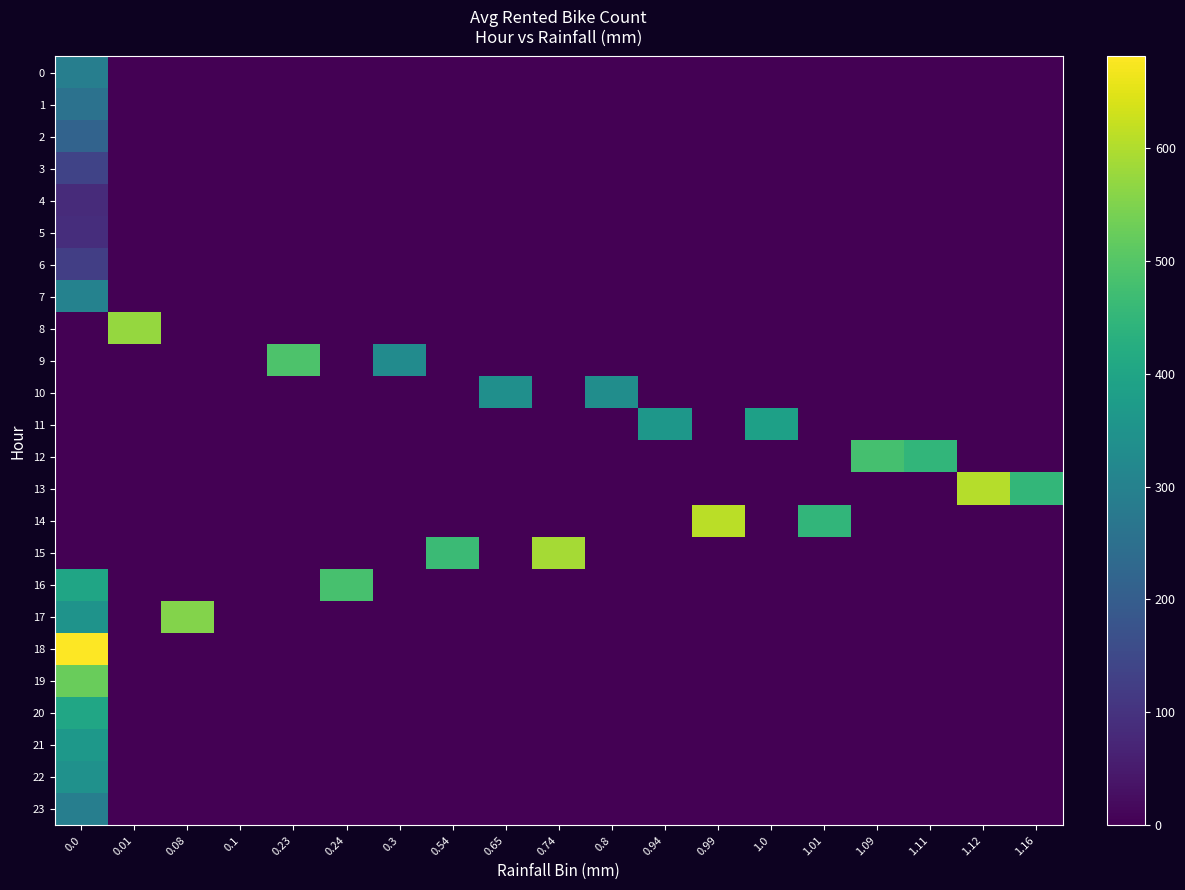

Reading left to right, what are all the values shown in this chart?

0: 0.0=291.0	0.01=0.0	0.08=0.0	0.1=0.0	0.23=0.0	0.24=0.0	0.3=0.0	0.54=0.0	0.65=0.0	0.74=0.0	0.8=0.0	0.94=0.0	0.99=0.0	1.0=0.0	1.01=0.0	1.09=0.0	1.11=0.0	1.12=0.0	1.16=0.0
1: 0.0=256.0	0.01=0.0	0.08=0.0	0.1=0.0	0.23=0.0	0.24=0.0	0.3=0.0	0.54=0.0	0.65=0.0	0.74=0.0	0.8=0.0	0.94=0.0	0.99=0.0	1.0=0.0	1.01=0.0	1.09=0.0	1.11=0.0	1.12=0.0	1.16=0.0
2: 0.0=217.5	0.01=0.0	0.08=0.0	0.1=0.0	0.23=0.0	0.24=0.0	0.3=0.0	0.54=0.0	0.65=0.0	0.74=0.0	0.8=0.0	0.94=0.0	0.99=0.0	1.0=0.0	1.01=0.0	1.09=0.0	1.11=0.0	1.12=0.0	1.16=0.0
3: 0.0=137.0	0.01=0.0	0.08=0.0	0.1=0.0	0.23=0.0	0.24=0.0	0.3=0.0	0.54=0.0	0.65=0.0	0.74=0.0	0.8=0.0	0.94=0.0	0.99=0.0	1.0=0.0	1.01=0.0	1.09=0.0	1.11=0.0	1.12=0.0	1.16=0.0
4: 0.0=83.5	0.01=0.0	0.08=0.0	0.1=0.0	0.23=0.0	0.24=0.0	0.3=0.0	0.54=0.0	0.65=0.0	0.74=0.0	0.8=0.0	0.94=0.0	0.99=0.0	1.0=0.0	1.01=0.0	1.09=0.0	1.11=0.0	1.12=0.0	1.16=0.0
5: 0.0=89.5	0.01=0.0	0.08=0.0	0.1=0.0	0.23=0.0	0.24=0.0	0.3=0.0	0.54=0.0	0.65=0.0	0.74=0.0	0.8=0.0	0.94=0.0	0.99=0.0	1.0=0.0	1.01=0.0	1.09=0.0	1.11=0.0	1.12=0.0	1.16=0.0
6: 0.0=125.5	0.01=0.0	0.08=0.0	0.1=0.0	0.23=0.0	0.24=0.0	0.3=0.0	0.54=0.0	0.65=0.0	0.74=0.0	0.8=0.0	0.94=0.0	0.99=0.0	1.0=0.0	1.01=0.0	1.09=0.0	1.11=0.0	1.12=0.0	1.16=0.0
7: 0.0=303.0	0.01=0.0	0.08=0.0	0.1=0.0	0.23=0.0	0.24=0.0	0.3=0.0	0.54=0.0	0.65=0.0	0.74=0.0	0.8=0.0	0.94=0.0	0.99=0.0	1.0=0.0	1.01=0.0	1.09=0.0	1.11=0.0	1.12=0.0	1.16=0.0
8: 0.0=0.0	0.01=574.5	0.08=0.0	0.1=0.0	0.23=0.0	0.24=0.0	0.3=0.0	0.54=0.0	0.65=0.0	0.74=0.0	0.8=0.0	0.94=0.0	0.99=0.0	1.0=0.0	1.01=0.0	1.09=0.0	1.11=0.0	1.12=0.0	1.16=0.0
9: 0.0=0.0	0.01=0.0	0.08=0.0	0.1=0.0	0.23=490.0	0.24=0.0	0.3=328.0	0.54=0.0	0.65=0.0	0.74=0.0	0.8=0.0	0.94=0.0	0.99=0.0	1.0=0.0	1.01=0.0	1.09=0.0	1.11=0.0	1.12=0.0	1.16=0.0
10: 0.0=0.0	0.01=0.0	0.08=0.0	0.1=0.0	0.23=0.0	0.24=0.0	0.3=0.0	0.54=0.0	0.65=339.0	0.74=0.0	0.8=334.0	0.94=0.0	0.99=0.0	1.0=0.0	1.01=0.0	1.09=0.0	1.11=0.0	1.12=0.0	1.16=0.0
11: 0.0=0.0	0.01=0.0	0.08=0.0	0.1=0.0	0.23=0.0	0.24=0.0	0.3=0.0	0.54=0.0	0.65=0.0	0.74=0.0	0.8=0.0	0.94=360.0	0.99=0.0	1.0=388.0	1.01=0.0	1.09=0.0	1.11=0.0	1.12=0.0	1.16=0.0
12: 0.0=0.0	0.01=0.0	0.08=0.0	0.1=0.0	0.23=0.0	0.24=0.0	0.3=0.0	0.54=0.0	0.65=0.0	0.74=0.0	0.8=0.0	0.94=0.0	0.99=0.0	1.0=0.0	1.01=0.0	1.09=479.0	1.11=449.0	1.12=0.0	1.16=0.0
13: 0.0=0.0	0.01=0.0	0.08=0.0	0.1=0.0	0.23=0.0	0.24=0.0	0.3=0.0	0.54=0.0	0.65=0.0	0.74=0.0	0.8=0.0	0.94=0.0	0.99=0.0	1.0=0.0	1.01=0.0	1.09=0.0	1.11=0.0	1.12=606.0	1.16=451.0
14: 0.0=0.0	0.01=0.0	0.08=0.0	0.1=0.0	0.23=0.0	0.24=0.0	0.3=0.0	0.54=0.0	0.65=0.0	0.74=0.0	0.8=0.0	0.94=0.0	0.99=611.0	1.0=0.0	1.01=447.0	1.09=0.0	1.11=0.0	1.12=0.0	1.16=0.0
15: 0.0=0.0	0.01=0.0	0.08=0.0	0.1=0.0	0.23=0.0	0.24=0.0	0.3=0.0	0.54=463.0	0.65=0.0	0.74=589.0	0.8=0.0	0.94=0.0	0.99=0.0	1.0=0.0	1.01=0.0	1.09=0.0	1.11=0.0	1.12=0.0	1.16=0.0
16: 0.0=400.0	0.01=0.0	0.08=0.0	0.1=0.0	0.23=0.0	0.24=484.0	0.3=0.0	0.54=0.0	0.65=0.0	0.74=0.0	0.8=0.0	0.94=0.0	0.99=0.0	1.0=0.0	1.01=0.0	1.09=0.0	1.11=0.0	1.12=0.0	1.16=0.0
17: 0.0=350.0	0.01=0.0	0.08=555.0	0.1=0.0	0.23=0.0	0.24=0.0	0.3=0.0	0.54=0.0	0.65=0.0	0.74=0.0	0.8=0.0	0.94=0.0	0.99=0.0	1.0=0.0	1.01=0.0	1.09=0.0	1.11=0.0	1.12=0.0	1.16=0.0
18: 0.0=681.0	0.01=0.0	0.08=0.0	0.1=0.0	0.23=0.0	0.24=0.0	0.3=0.0	0.54=0.0	0.65=0.0	0.74=0.0	0.8=0.0	0.94=0.0	0.99=0.0	1.0=0.0	1.01=0.0	1.09=0.0	1.11=0.0	1.12=0.0	1.16=0.0
19: 0.0=525.0	0.01=0.0	0.08=0.0	0.1=0.0	0.23=0.0	0.24=0.0	0.3=0.0	0.54=0.0	0.65=0.0	0.74=0.0	0.8=0.0	0.94=0.0	0.99=0.0	1.0=0.0	1.01=0.0	1.09=0.0	1.11=0.0	1.12=0.0	1.16=0.0
20: 0.0=403.0	0.01=0.0	0.08=0.0	0.1=0.0	0.23=0.0	0.24=0.0	0.3=0.0	0.54=0.0	0.65=0.0	0.74=0.0	0.8=0.0	0.94=0.0	0.99=0.0	1.0=0.0	1.01=0.0	1.09=0.0	1.11=0.0	1.12=0.0	1.16=0.0
21: 0.0=362.5	0.01=0.0	0.08=0.0	0.1=0.0	0.23=0.0	0.24=0.0	0.3=0.0	0.54=0.0	0.65=0.0	0.74=0.0	0.8=0.0	0.94=0.0	0.99=0.0	1.0=0.0	1.01=0.0	1.09=0.0	1.11=0.0	1.12=0.0	1.16=0.0
22: 0.0=344.0	0.01=0.0	0.08=0.0	0.1=0.0	0.23=0.0	0.24=0.0	0.3=0.0	0.54=0.0	0.65=0.0	0.74=0.0	0.8=0.0	0.94=0.0	0.99=0.0	1.0=0.0	1.01=0.0	1.09=0.0	1.11=0.0	1.12=0.0	1.16=0.0
23: 0.0=291.5	0.01=0.0	0.08=0.0	0.1=0.0	0.23=0.0	0.24=0.0	0.3=0.0	0.54=0.0	0.65=0.0	0.74=0.0	0.8=0.0	0.94=0.0	0.99=0.0	1.0=0.0	1.01=0.0	1.09=0.0	1.11=0.0	1.12=0.0	1.16=0.0